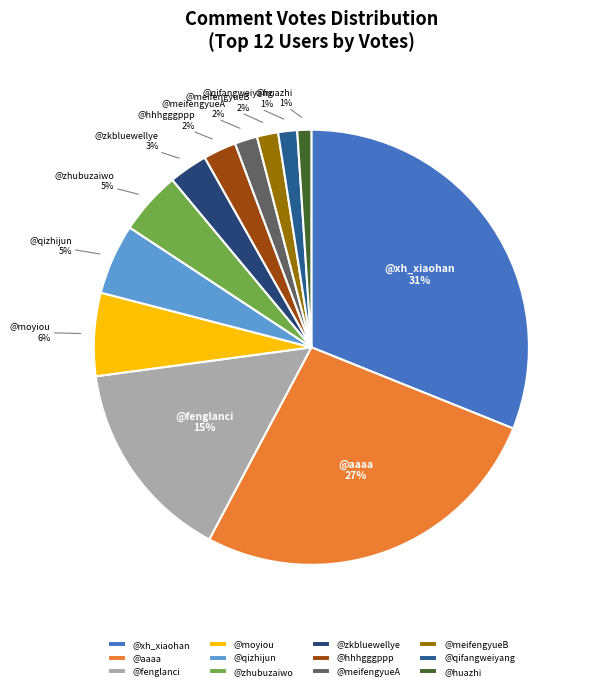

To the nearest percent, what is the average slice percentage?

8%